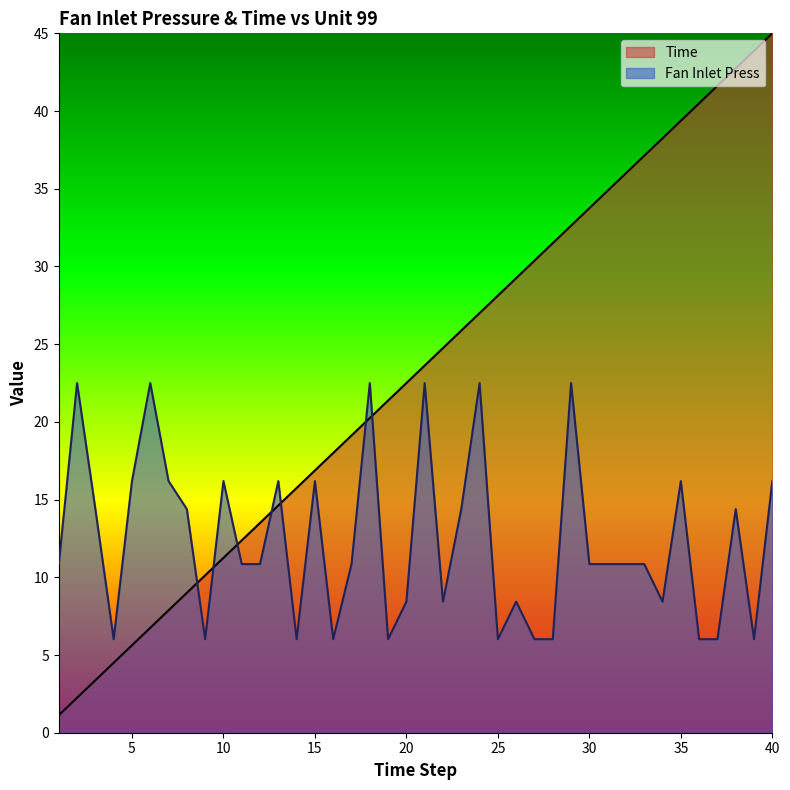

What is the average value of the Fan Inlet Press series?

12.3